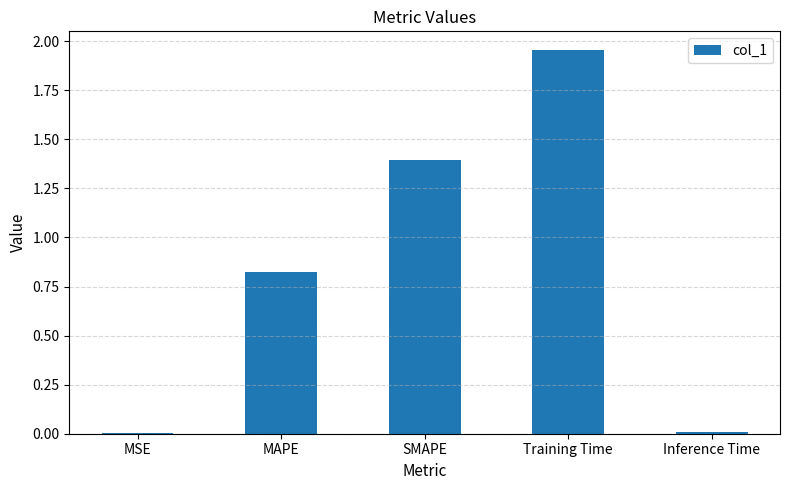

What is the sum of all values?

4.2